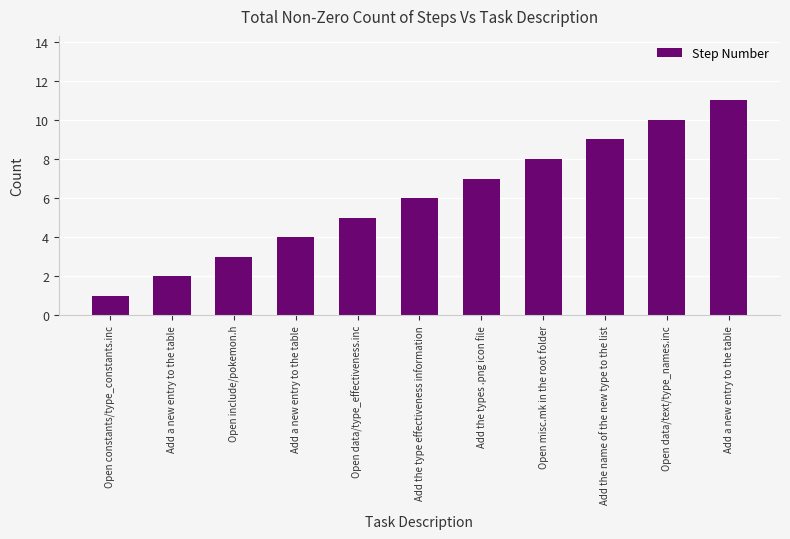

List the labels in order of value, smallest first.

Open constants/type_constants.inc, Add a new entry to the table, Open include/pokemon.h, Add a new entry to the table, Open data/type_effectiveness.inc, Add the type effectiveness information, Add the types .png icon file, Open misc.mk in the root folder, Add the name of the new type to the list, Open data/text/type_names.inc, Add a new entry to the table